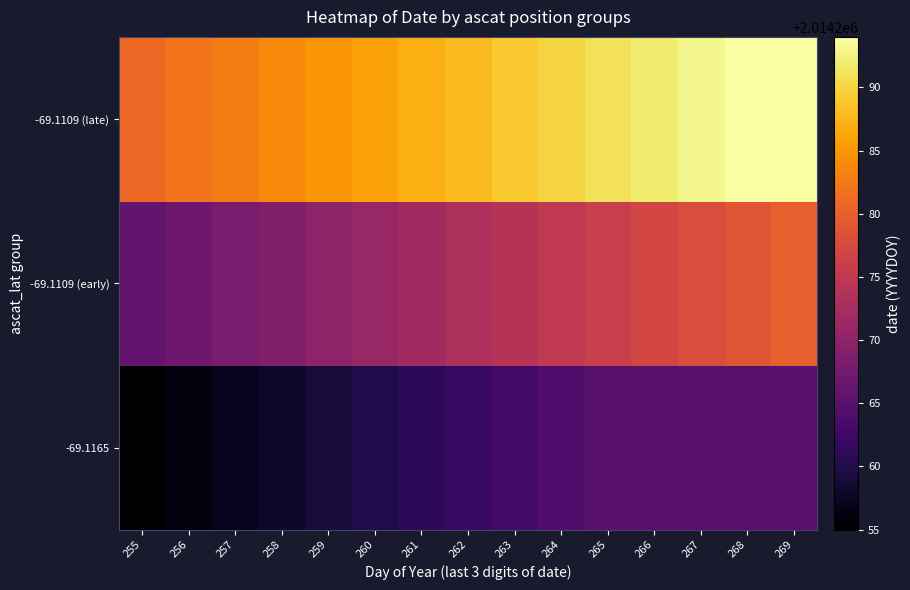

How many data points does each series have?

15